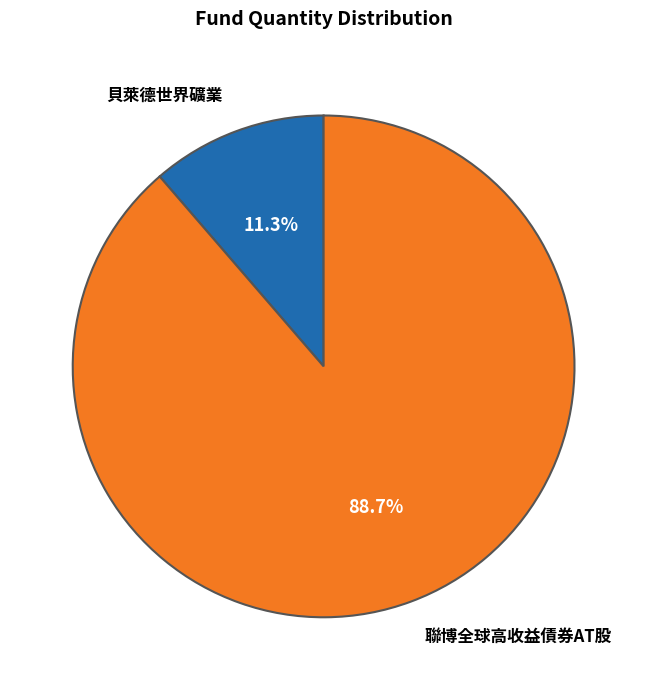

Does any single category account for the majority?

Yes